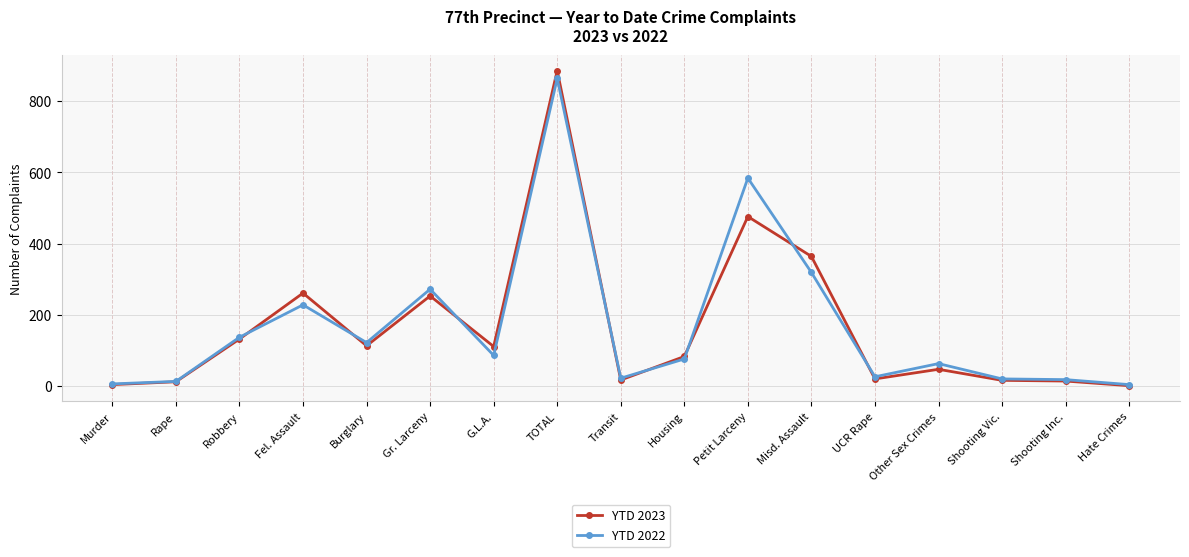

What value does the YTD 2022 series have at Robbery, to the nearest 100?

100